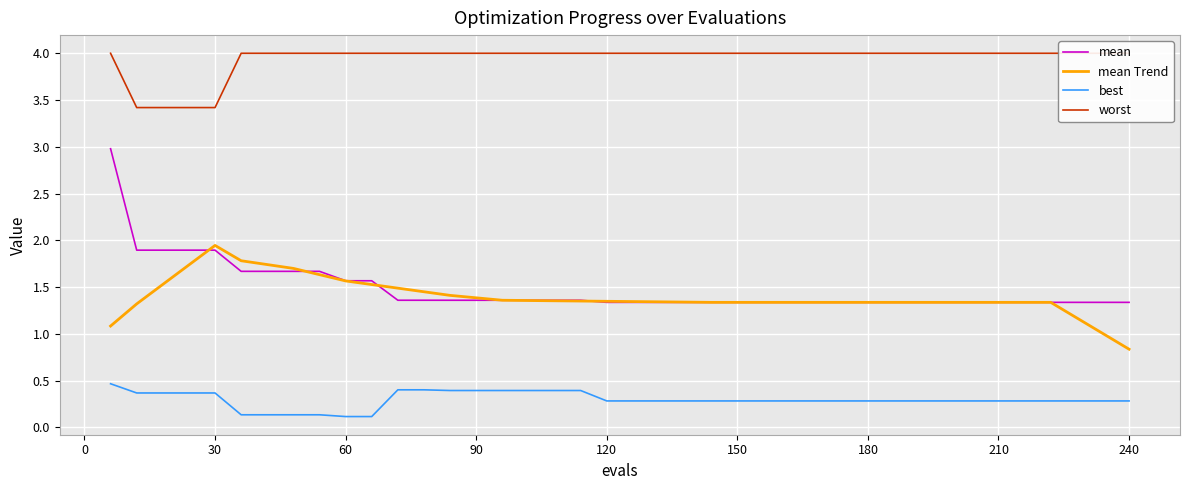

The value of mean Trend at 60 is 1.6. True or false?

True